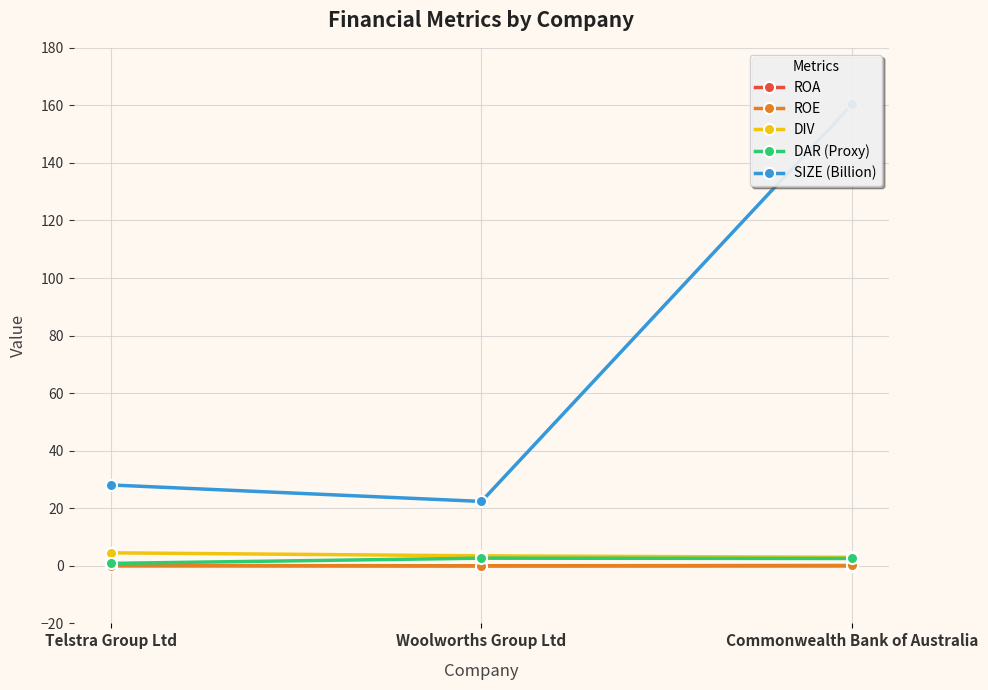

How many data points does each series have?

3